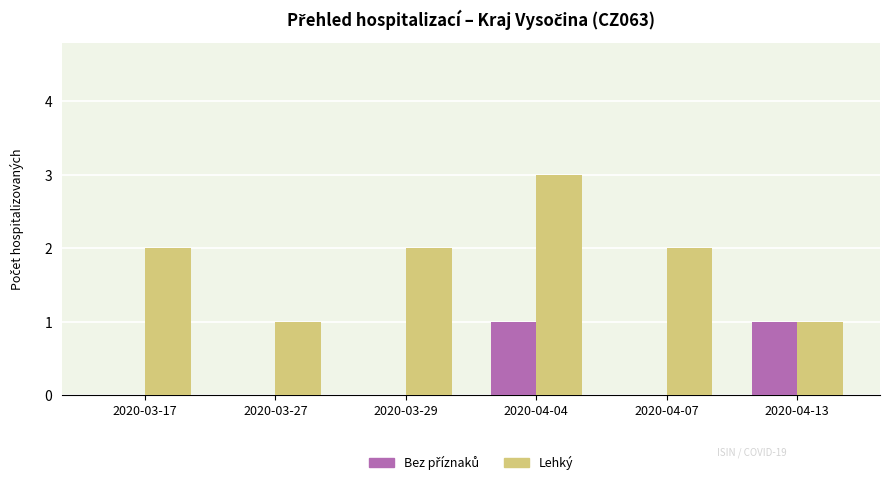

The Lehký series shows 3 at 2020-03-29. True or false?

False